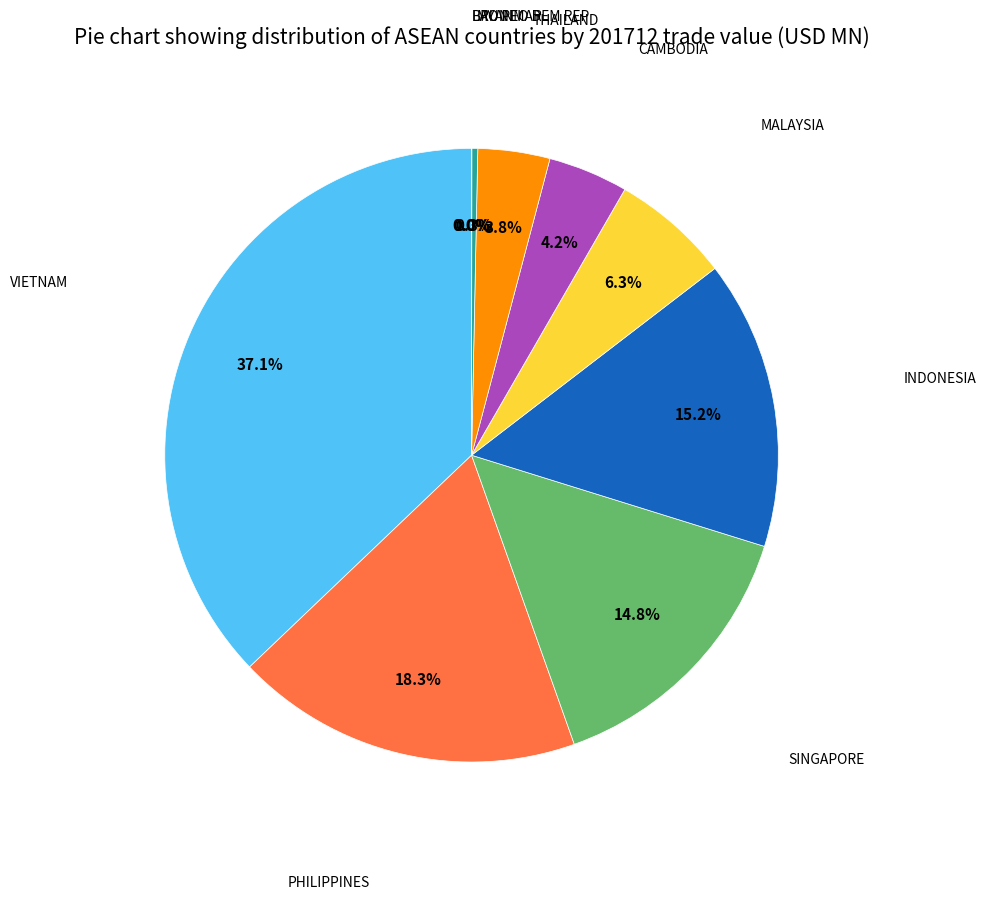

Is there a majority slice in this chart?

No